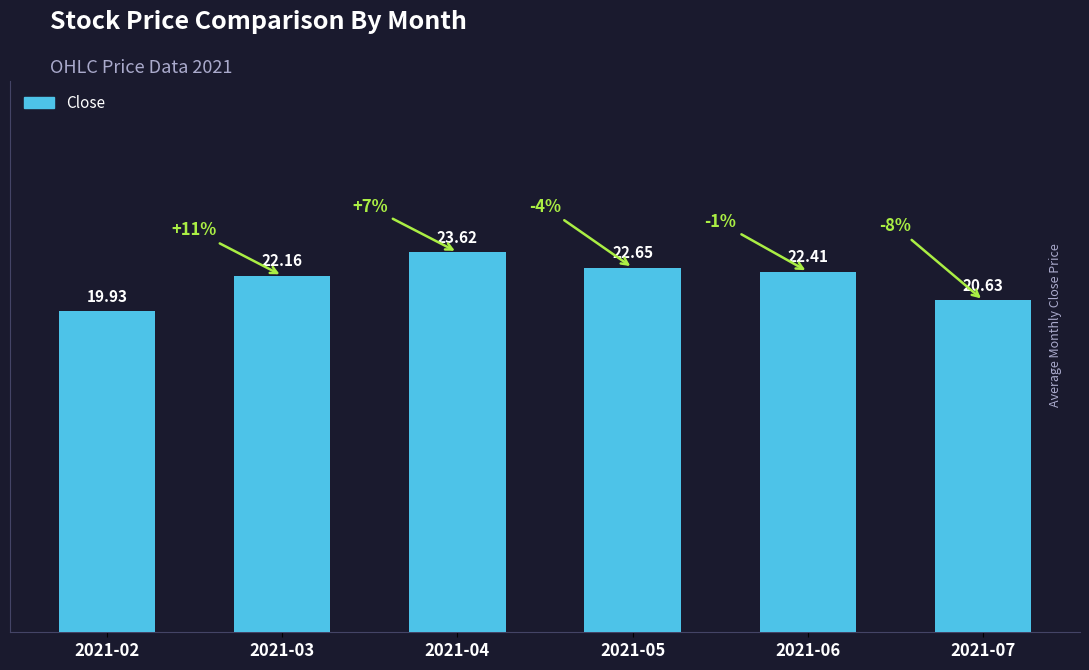

What is the change in value from 2021-06 to 2021-07?

-1.8